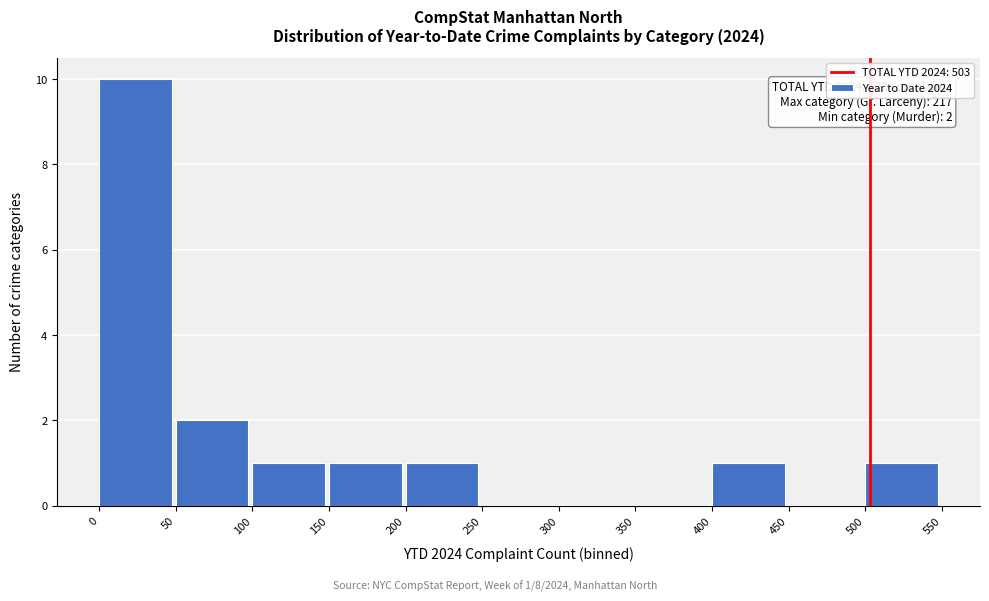

Which range on the x-axis has the tallest bar?

0 to 50